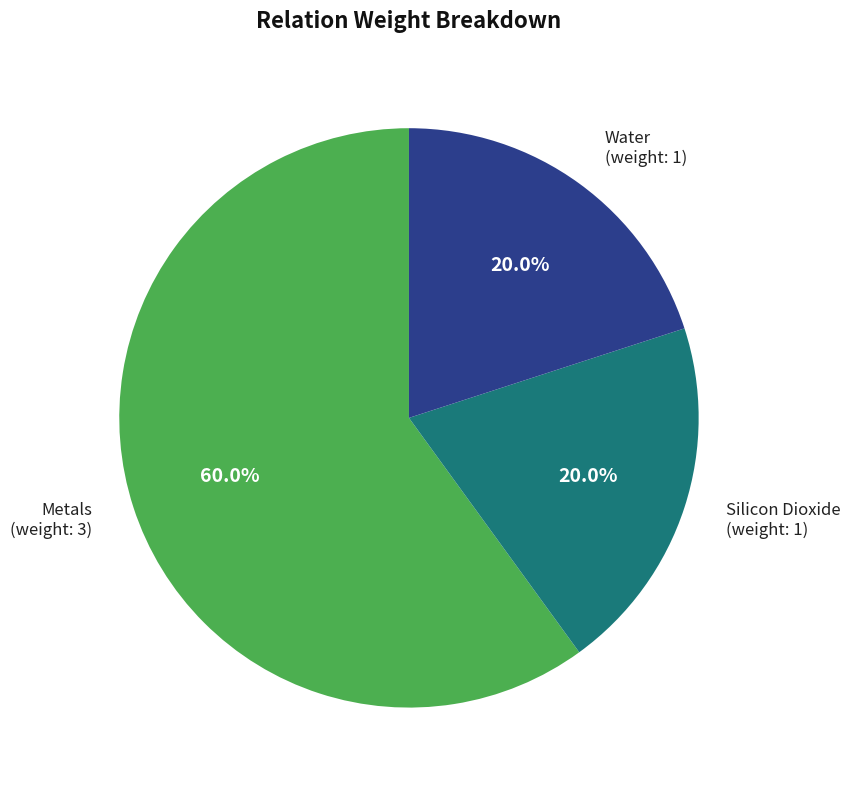

Does any single category account for the majority?

Yes